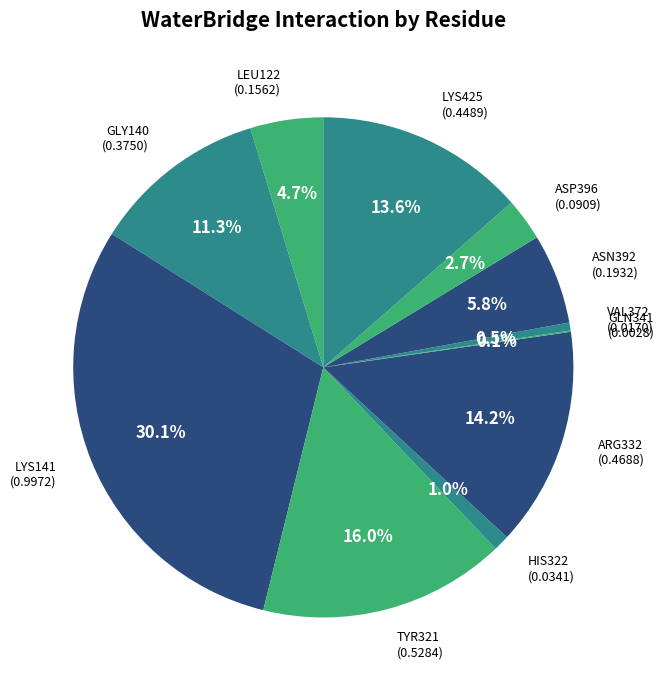

Rank the categories by value from highest to lowest.

LYS141, TYR321, ARG332, LYS425, GLY140, ASN392, LEU122, ASP396, HIS322, VAL372, GLN341